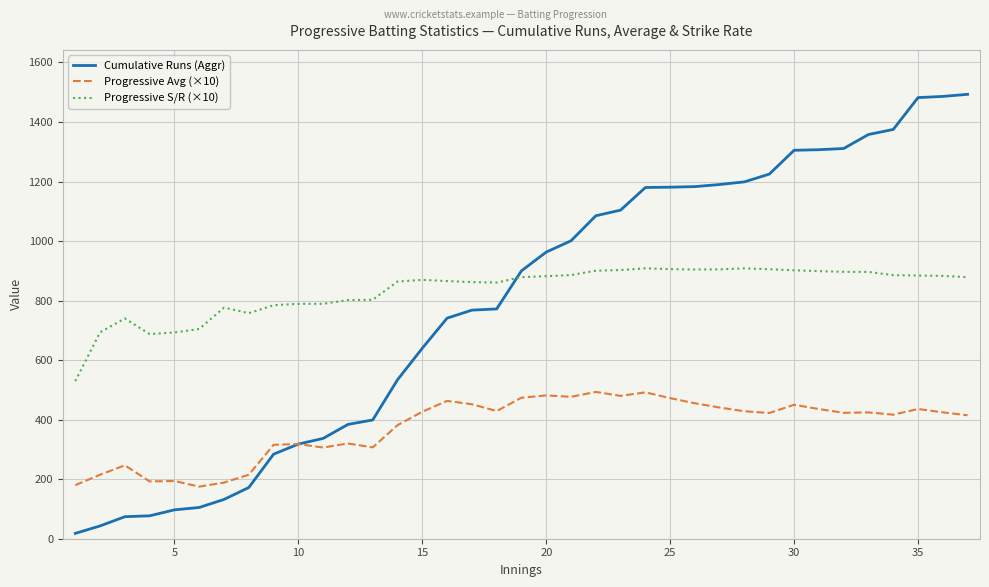

What is the average value of the Cumulative Runs (Aggr) series?

789.8